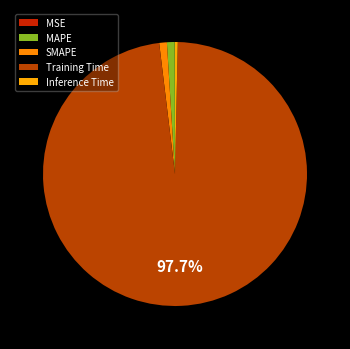

To the nearest percent, what is the difference between the largest and smallest slice percentages?

98%